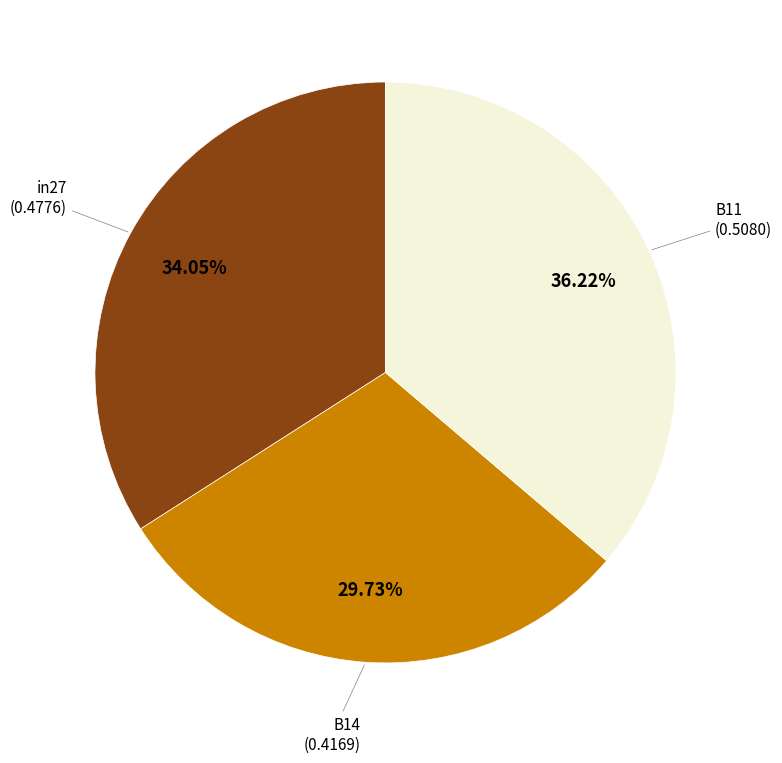

Is there any slice that represents more than half of the pie?

No